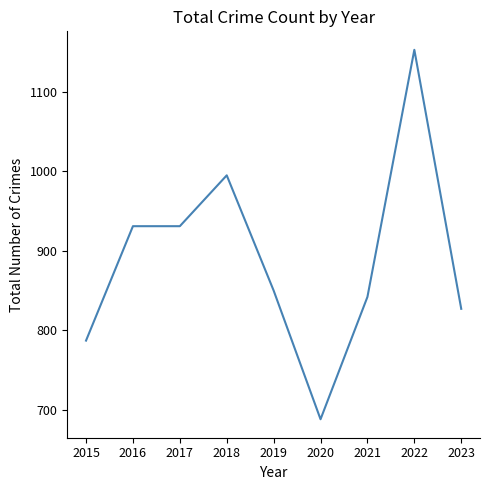

What is the change in value from 2016 to 2022?

+222